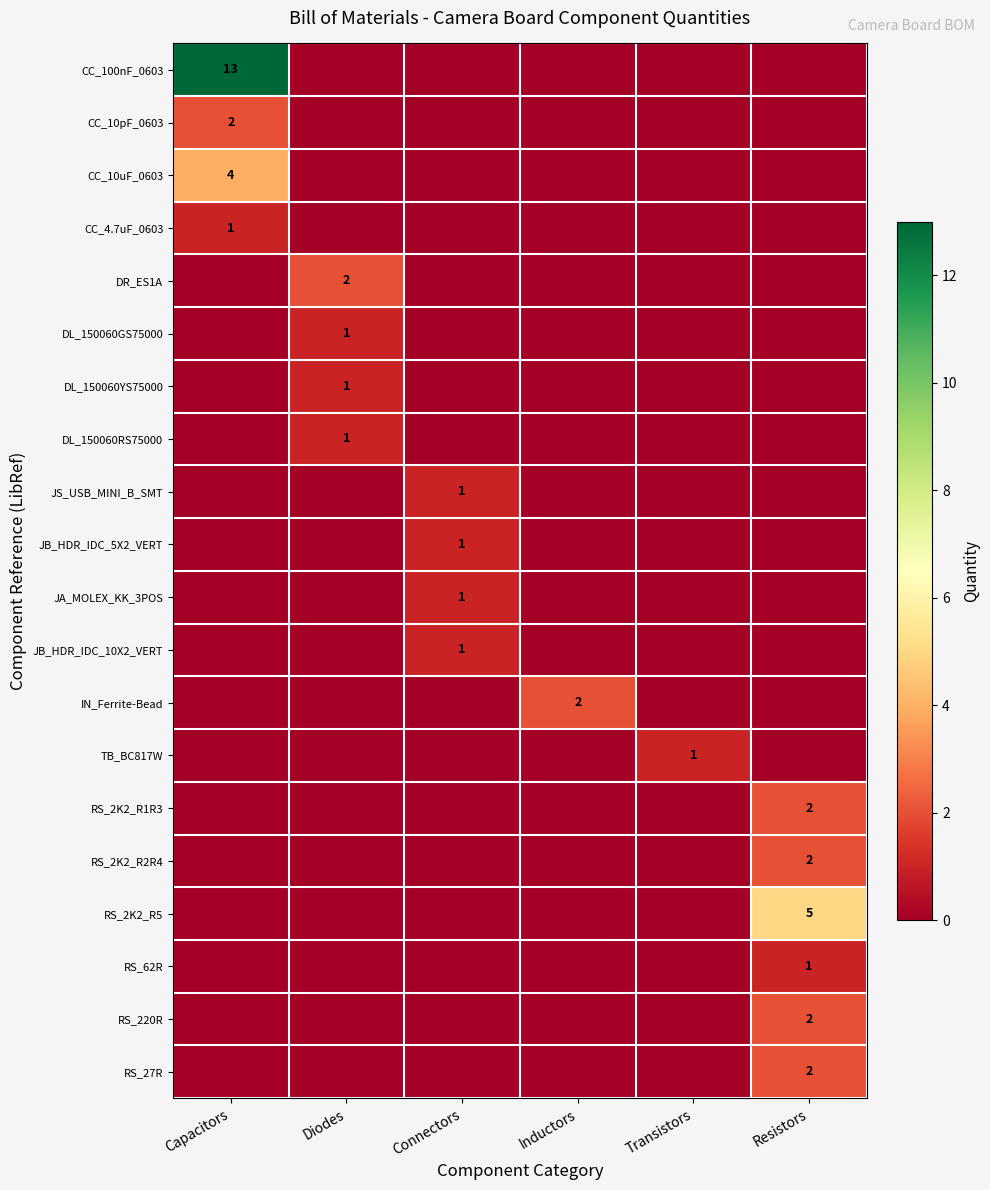

True or false: RS_27R has a value of 2 at Resistors.

True